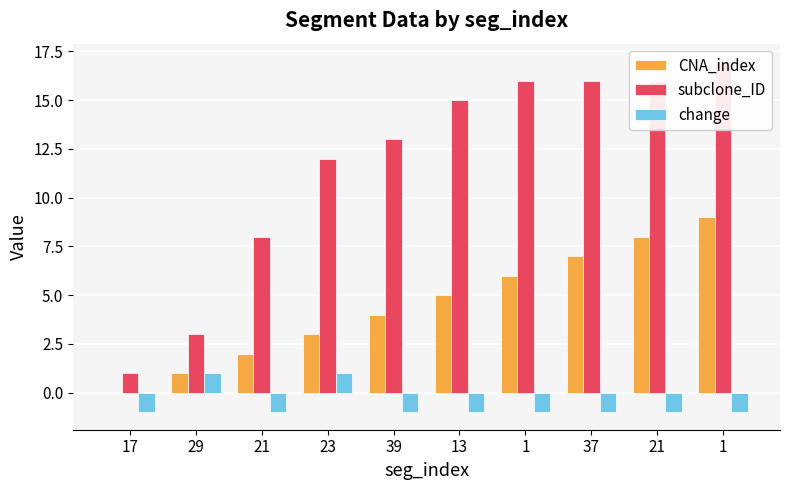

At which label does subclone_ID reach its minimum?

17